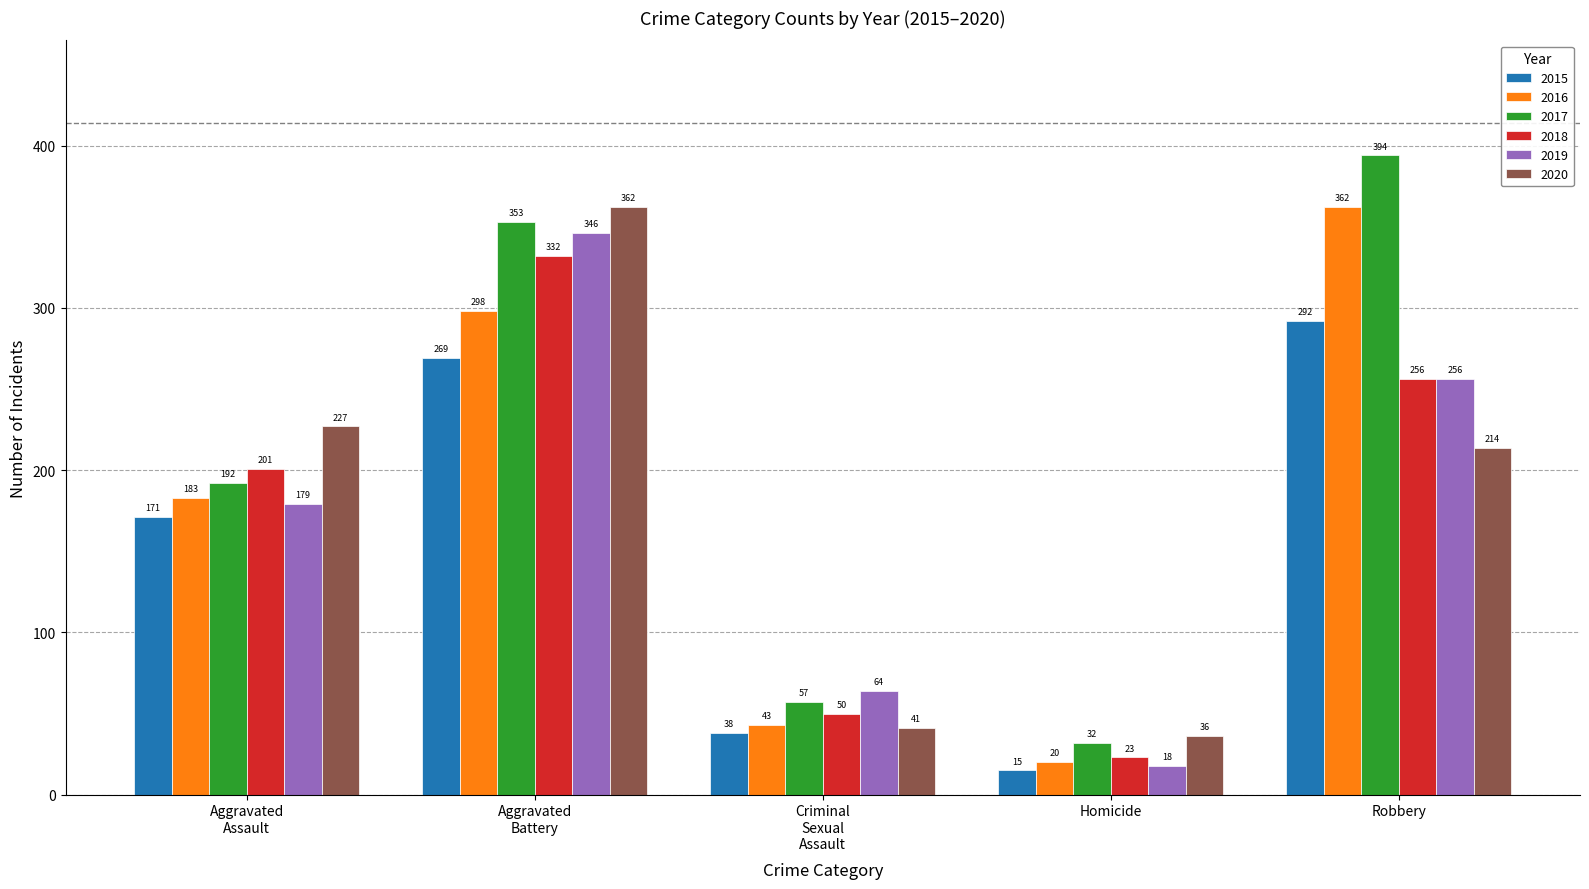

How many groups of bars are there?

5